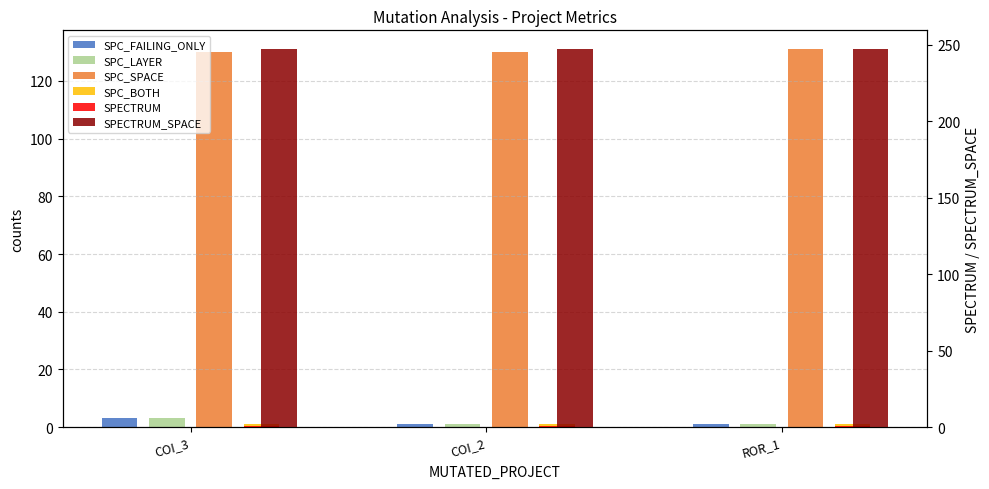

At which label does SPC_BOTH reach its peak?

COI_3